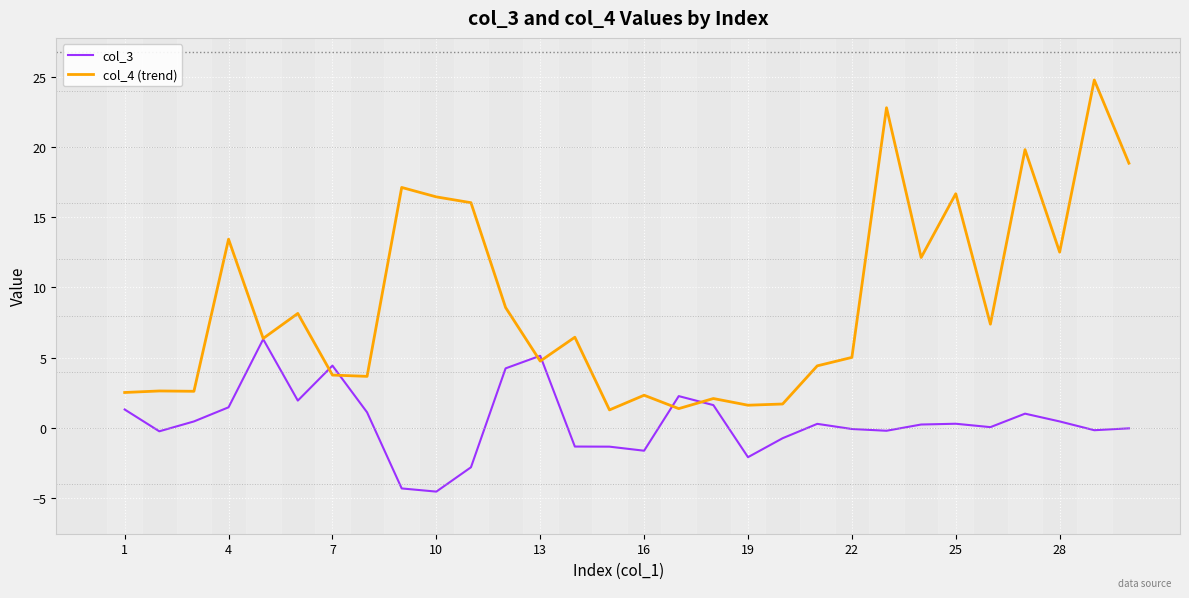

Rank the series by their average value, from lowest to highest.

col_3, col_4 (trend)